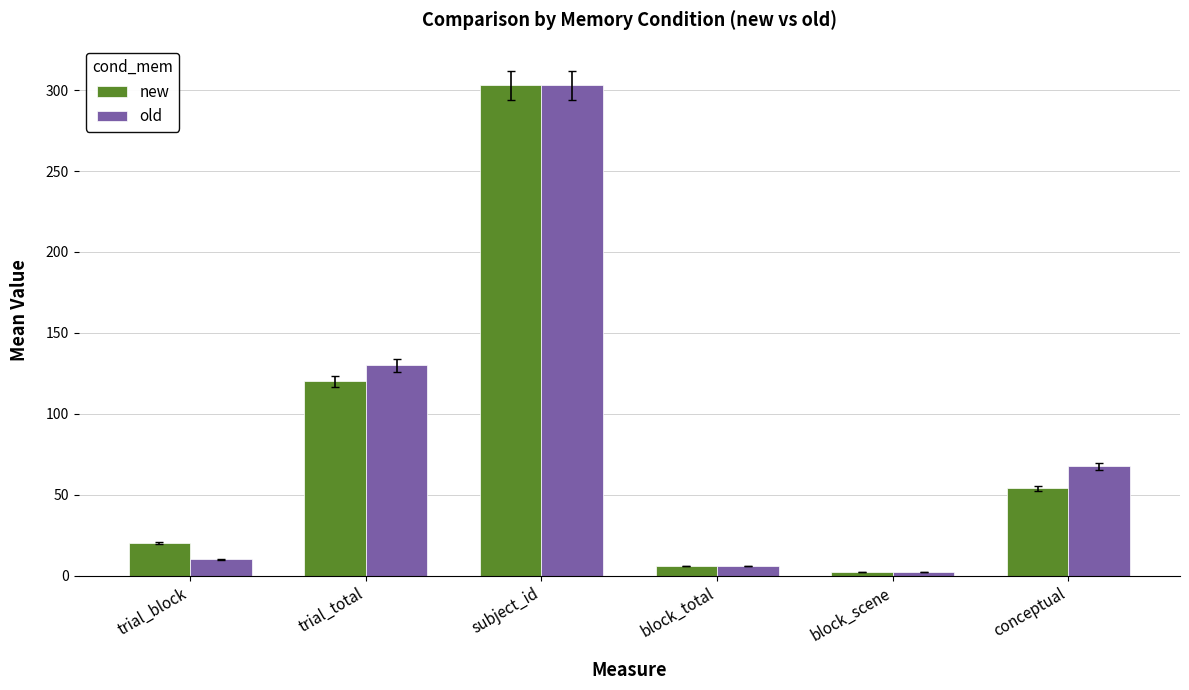

Reading left to right, extract all data points from this chart.

new: 20.0	120.0	303.0	6.0	2.0	54.0
old: 10.0	130.0	303.0	6.0	2.0	67.5